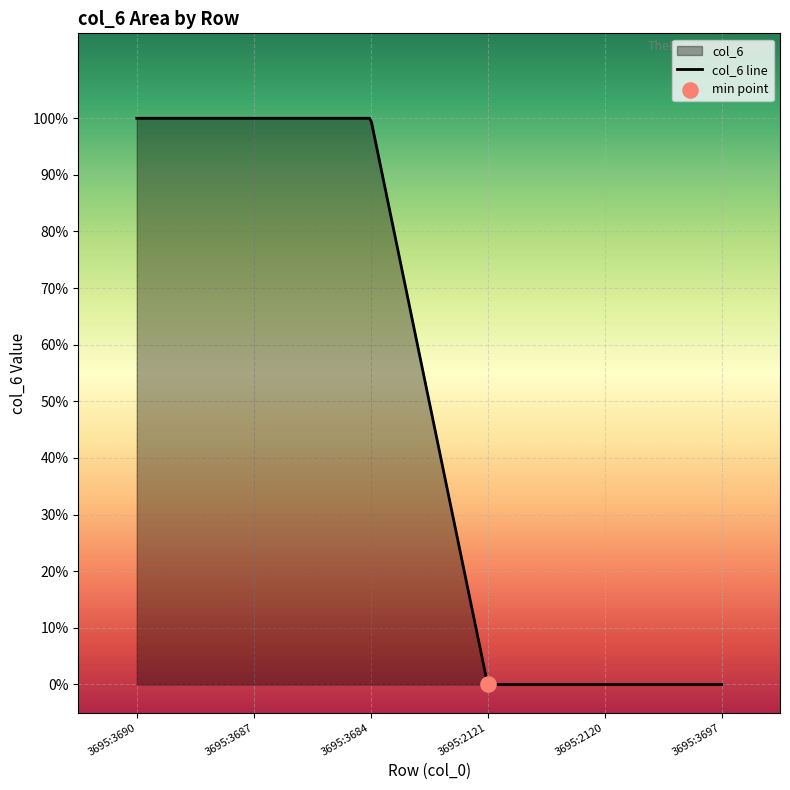

Approximately how many times larger is the value at 3695:3690 compared to 3695:3684?

1.0